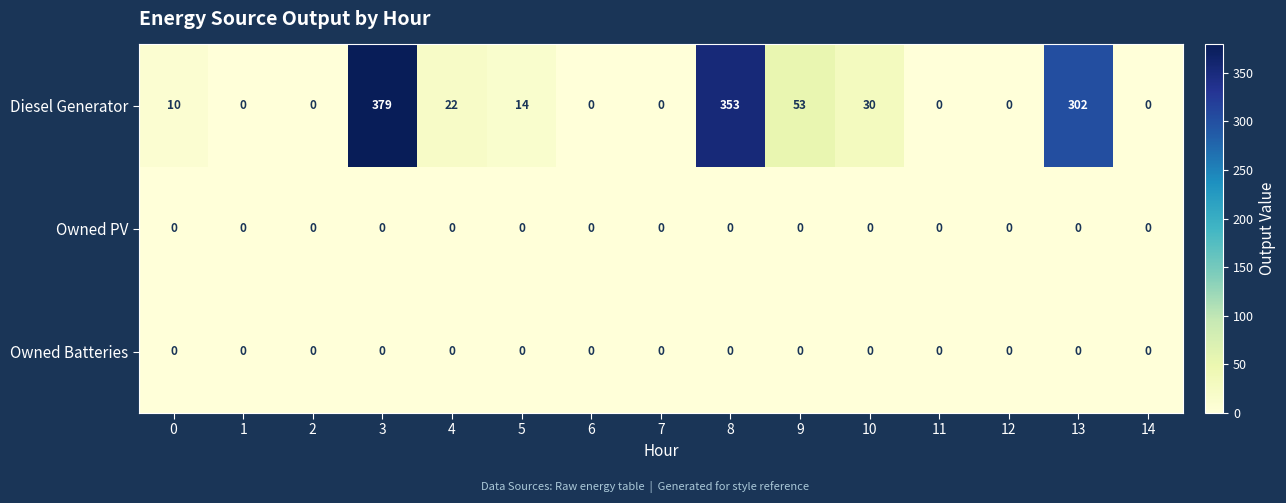

Which series changed the most between 0 and 2?

Diesel Generator